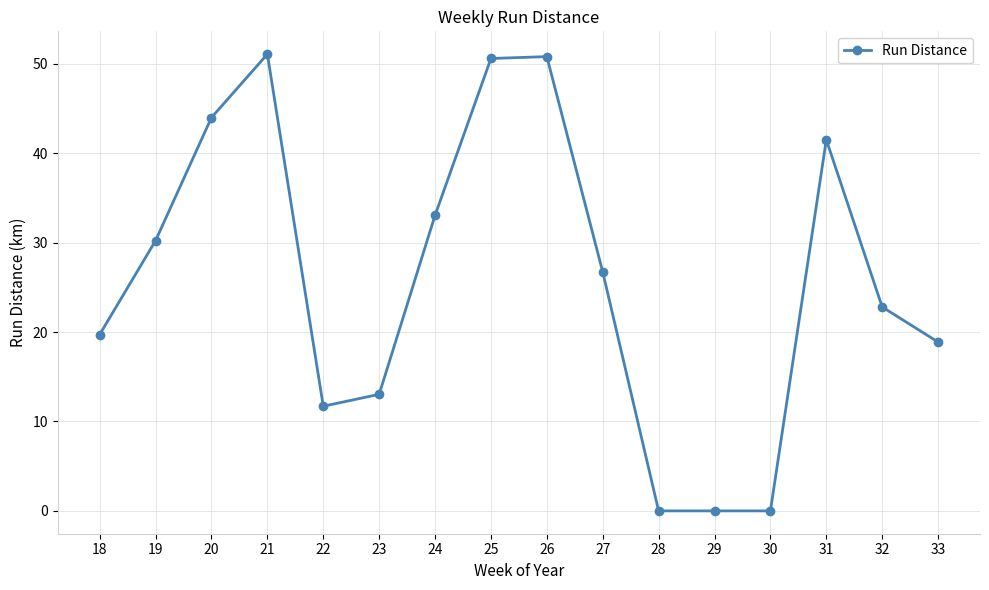

How many lines are shown in the chart?

1